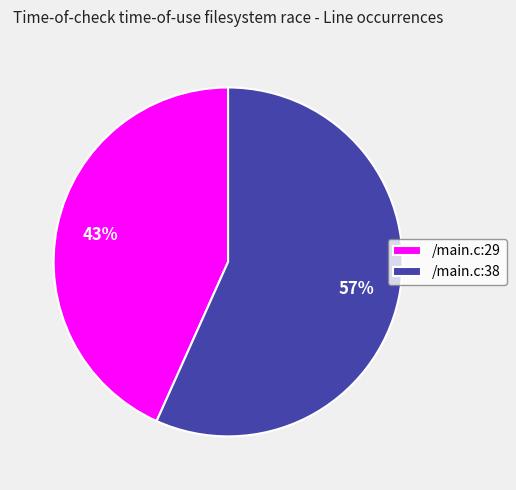

How many segments does this pie chart have?

2